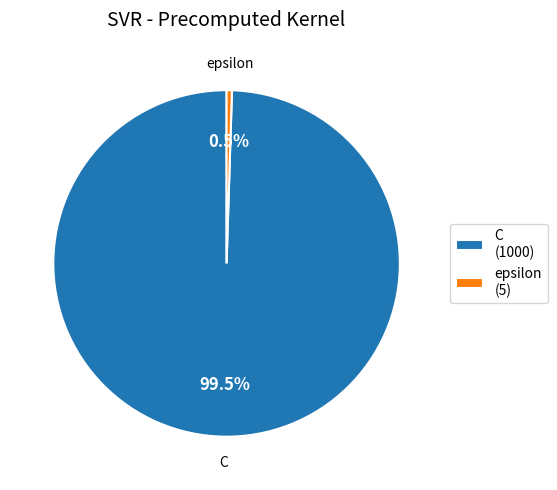

Approximately how many times larger is the value at C compared to epsilon?

200.0